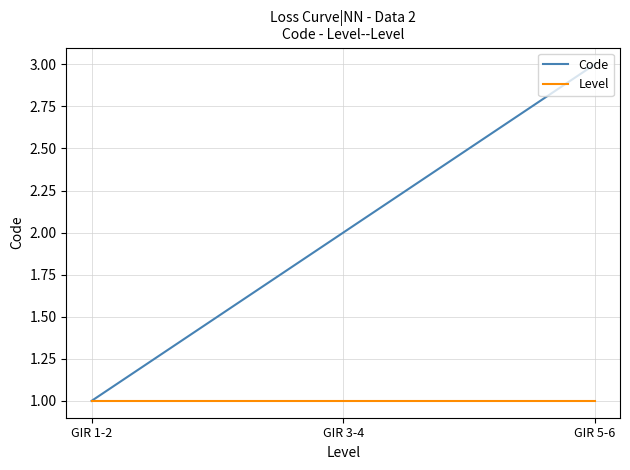

Is the value of Code at GIR 5-6 greater than the value of Level at GIR 5-6?

Yes